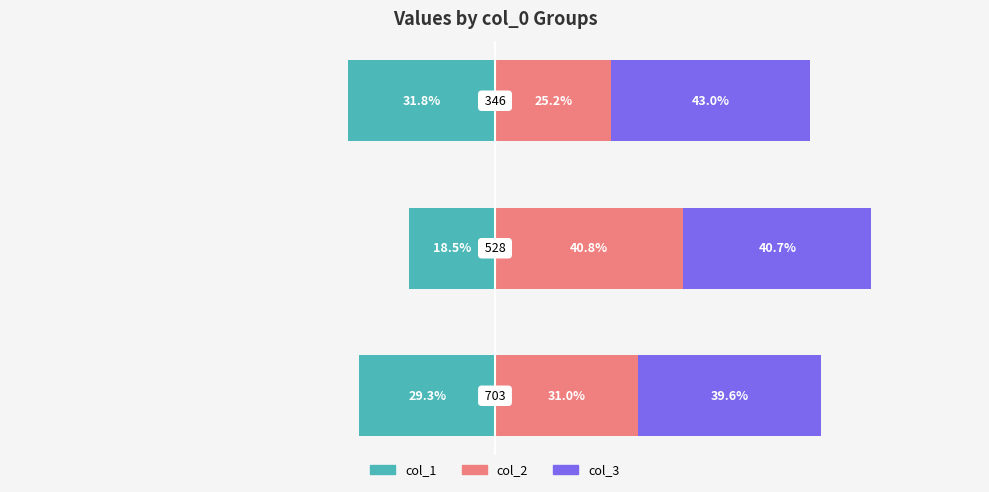

Is it true that col_3 equals 57.7 at 1?

False